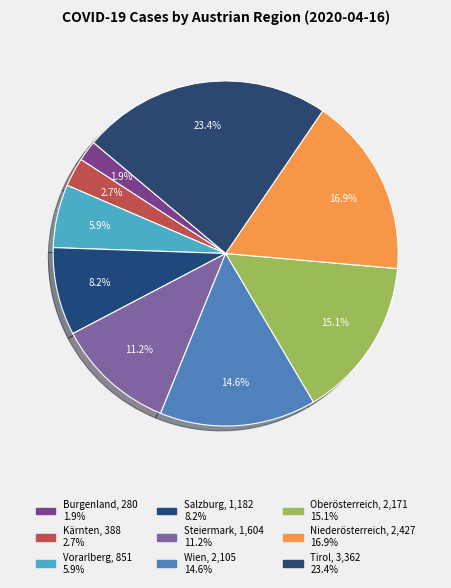

What is the change in value from Salzburg to Niederösterreich?

+1245